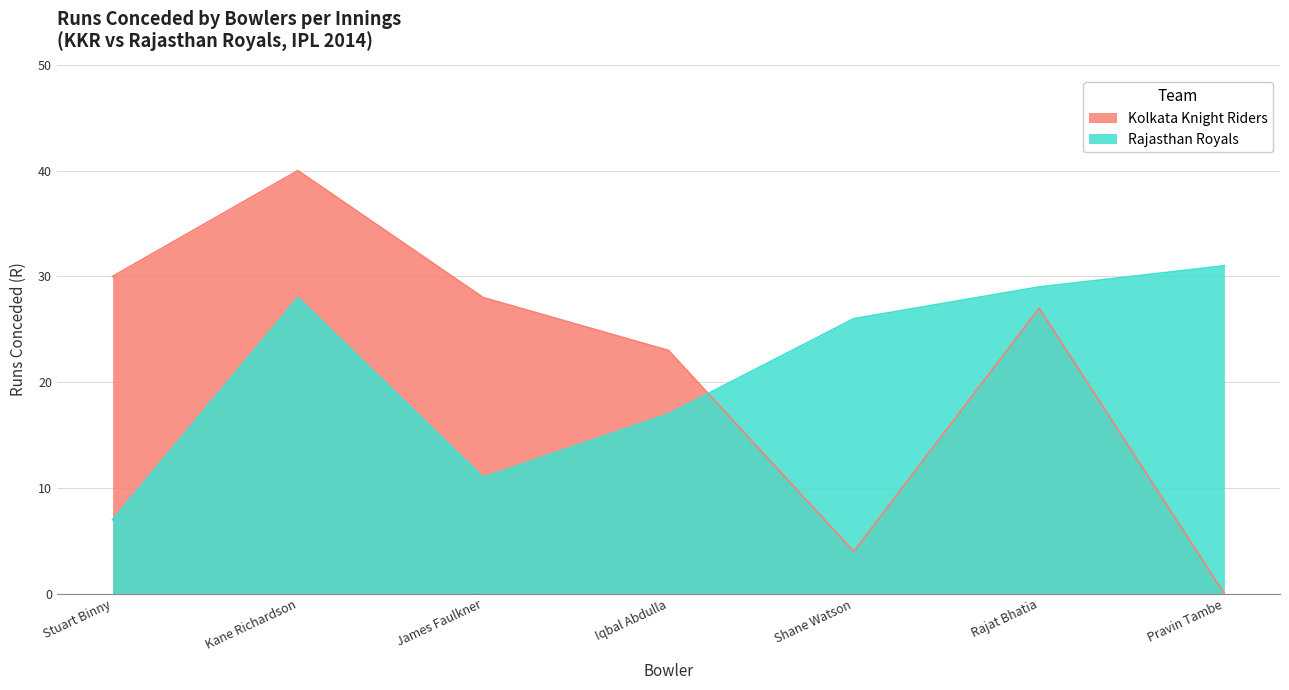

How many points are lower than both their immediate neighbors (excluding endpoints)?

1